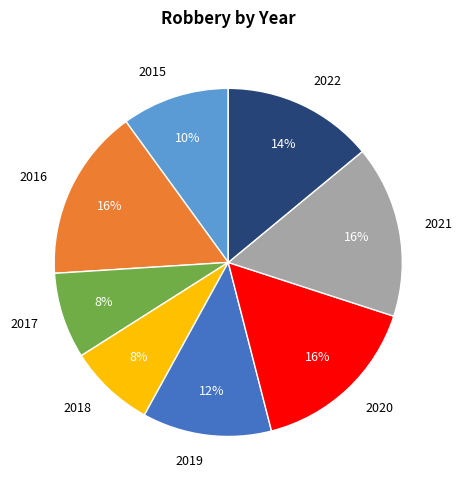

Does 2016 account for over 50% of the chart?

No